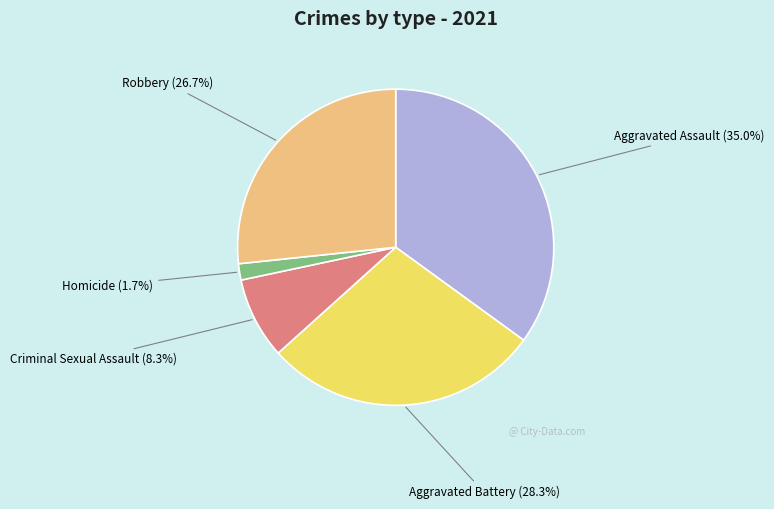

Is there any slice that represents more than half of the pie?

No